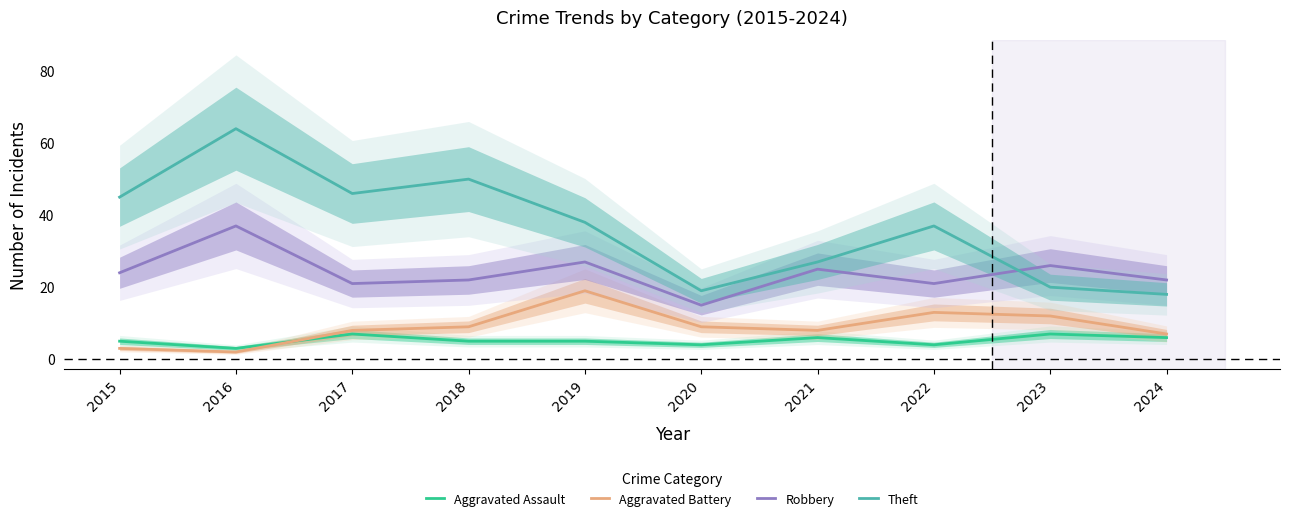

What is the difference between the second highest and minimum values in the Aggravated Assault series?

4